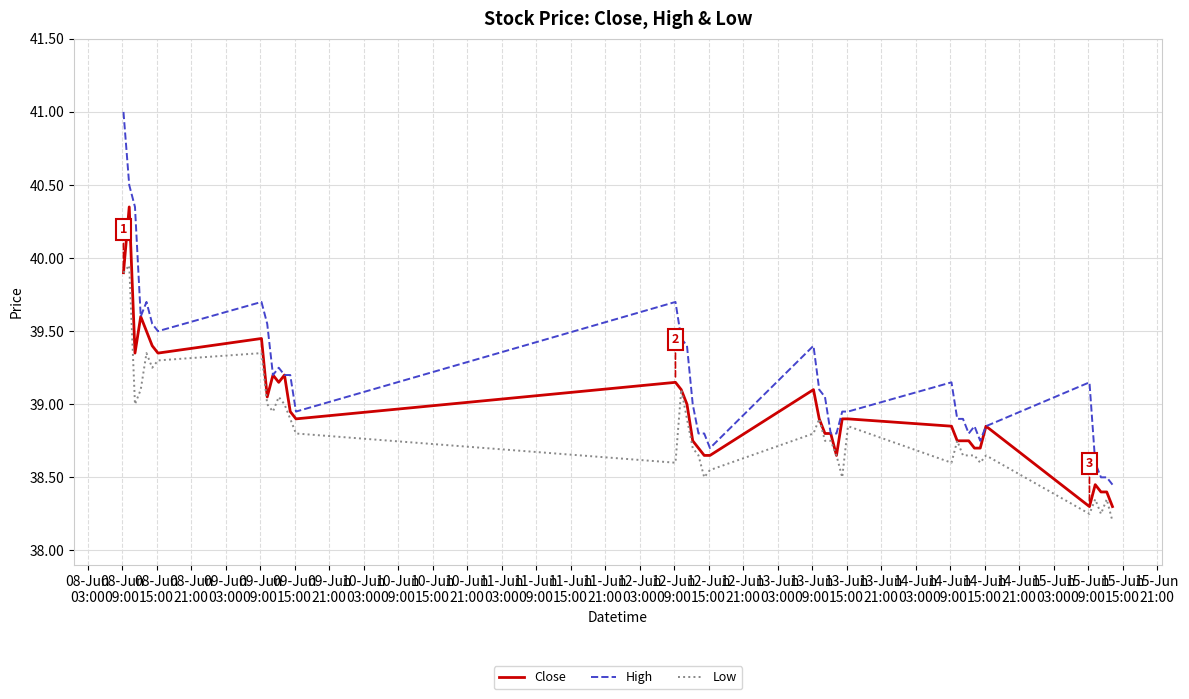

Which series has the largest total across all categories?

High